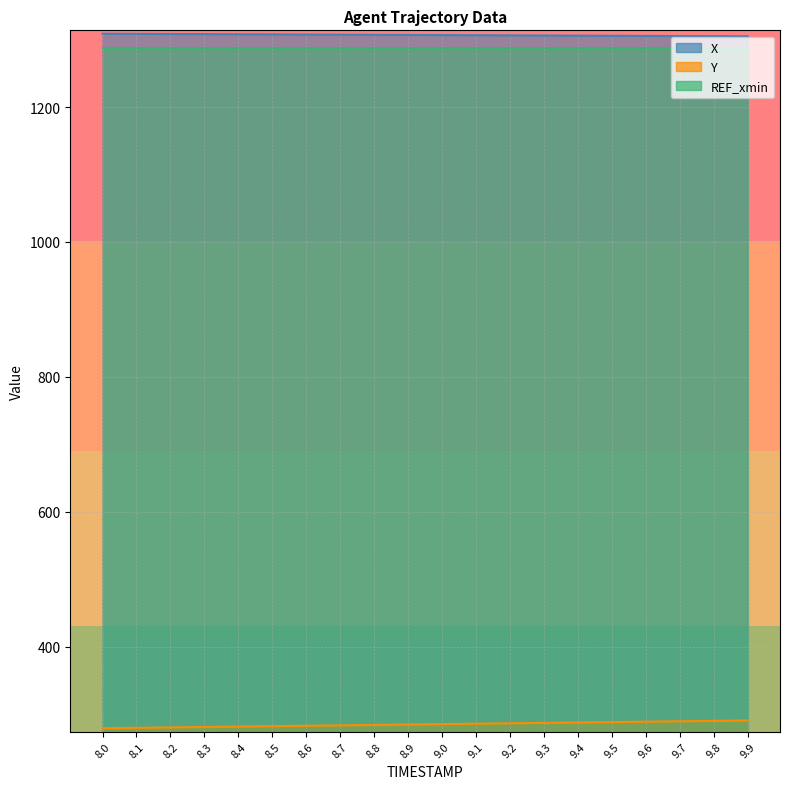

Which series changed the most between 8.9 and 9.1?

Y